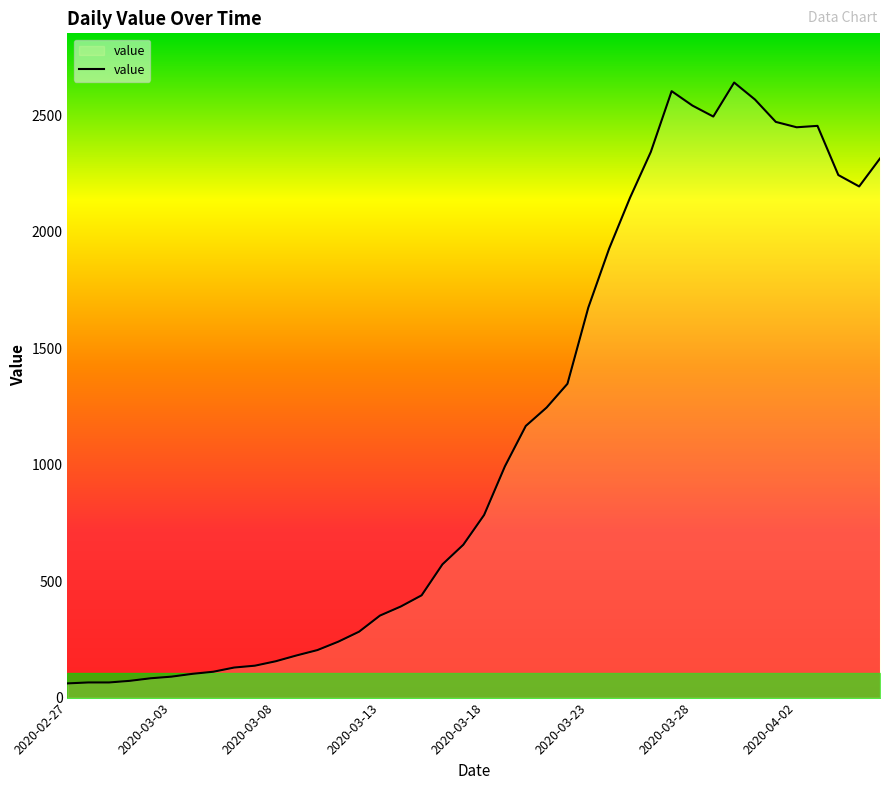

What is the greatest value displayed?

2640